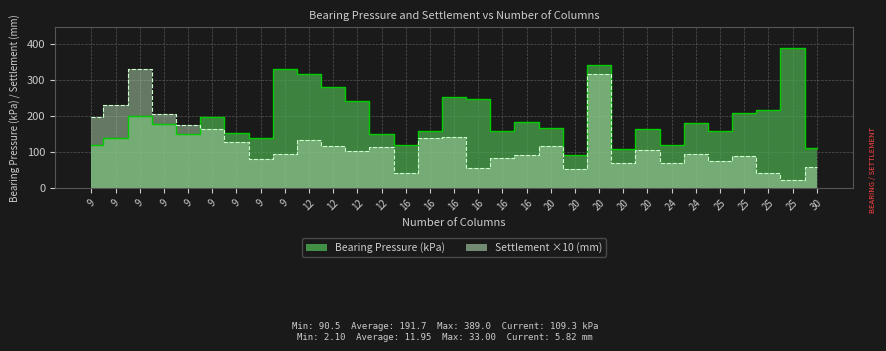

At which category does Bearing Pressure (kPa) reach its first local peak?

9